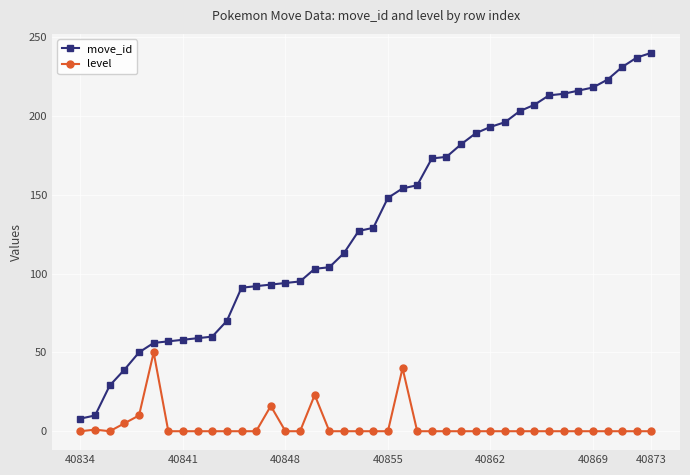

True or false: level and move_id intersect in this chart.

False